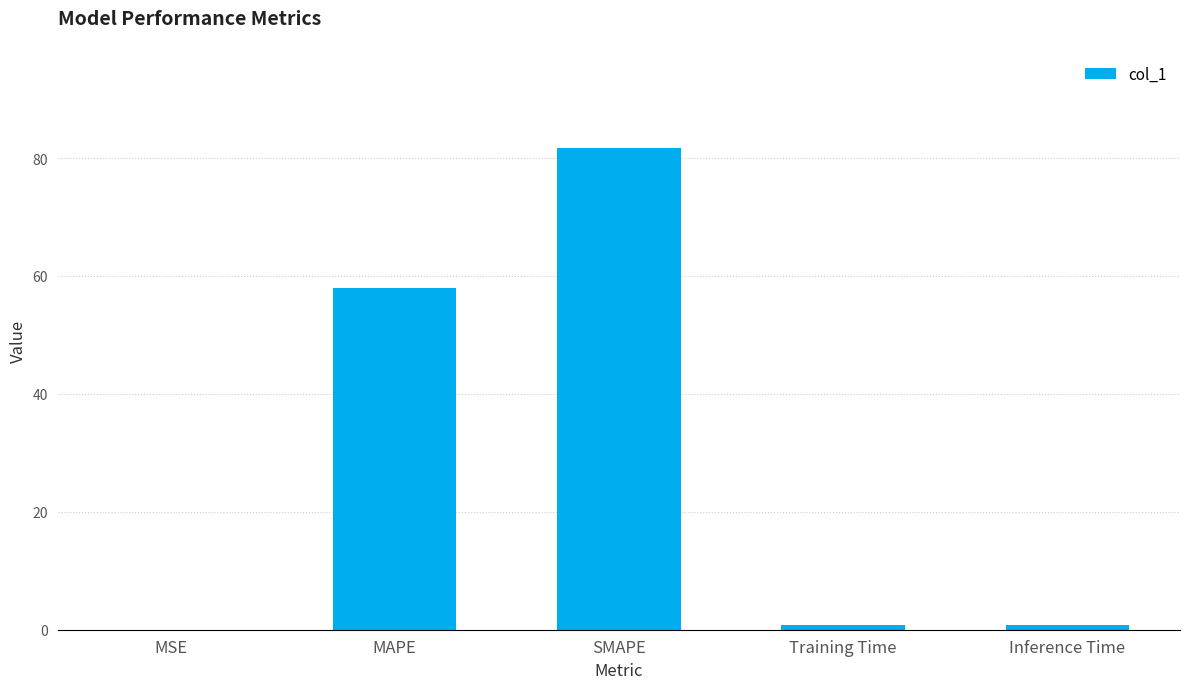

Which has a higher value, Inference Time or SMAPE?

SMAPE